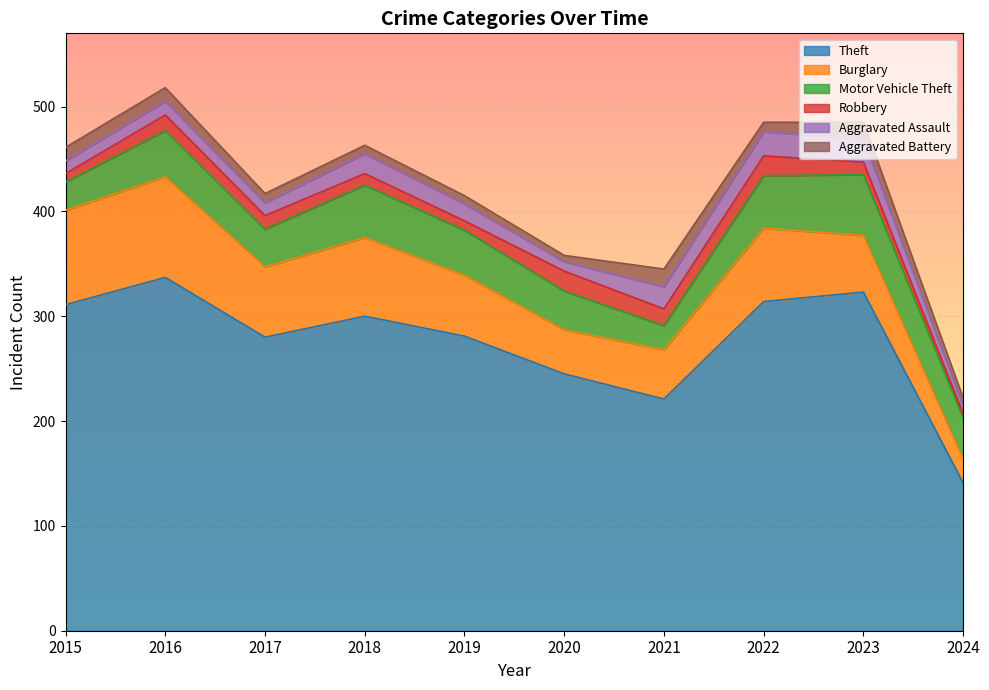

How many lines are shown in the chart?

6